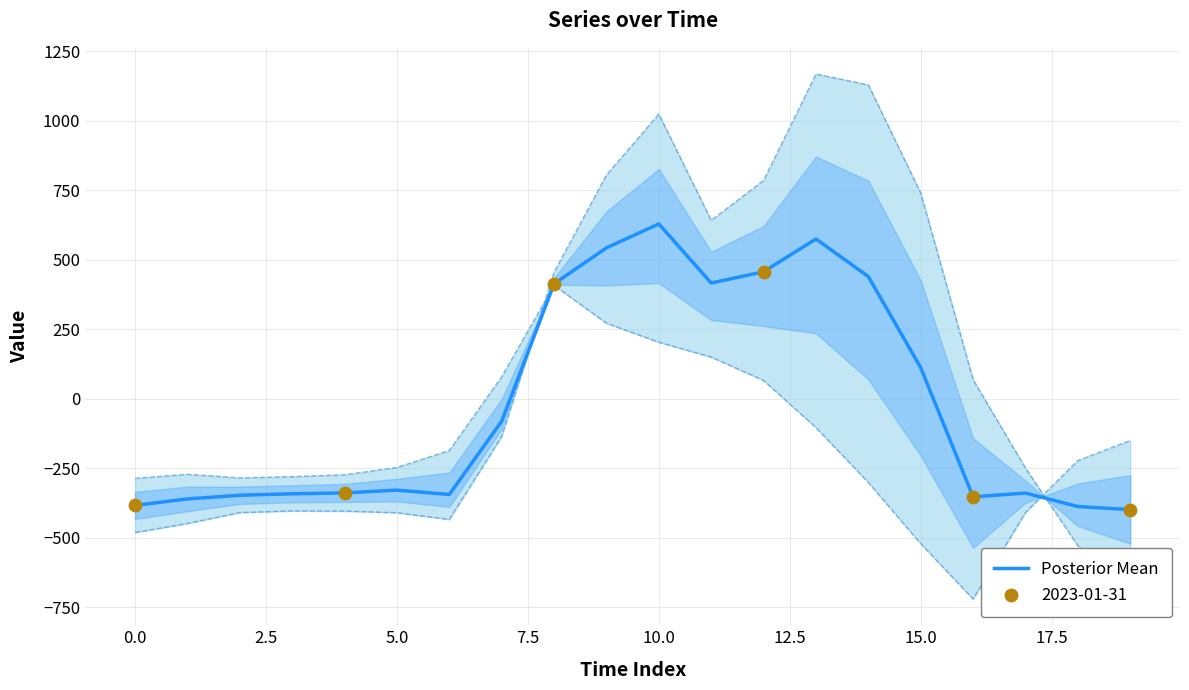

What is the change in value from 13 to 19?

-973.7